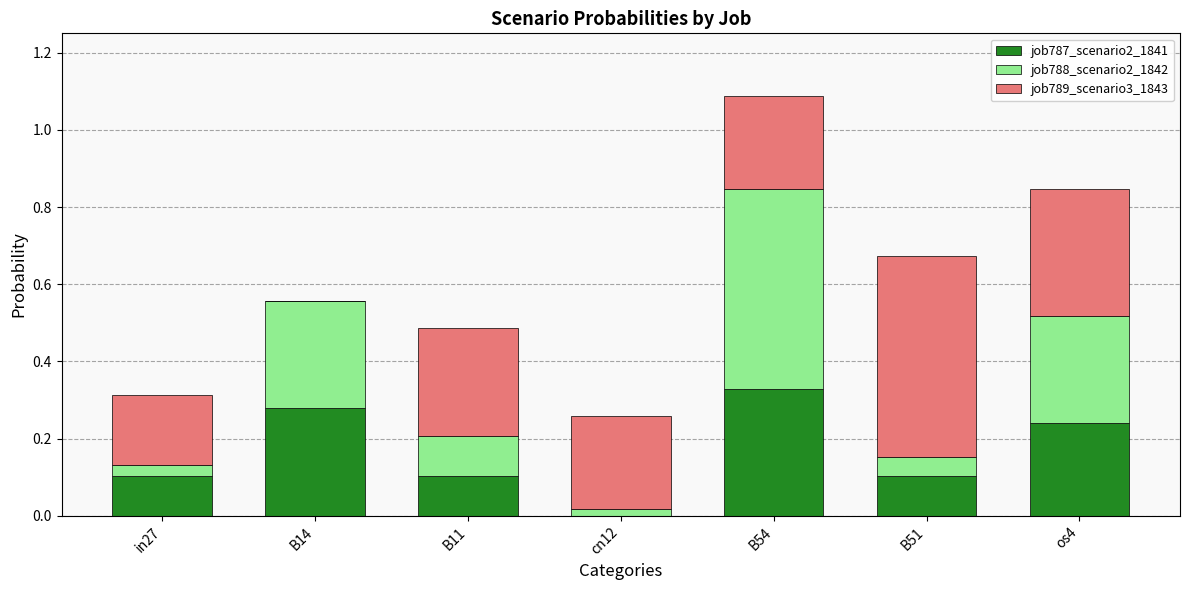

Which category has the highest value in the job787_scenario2_1841 series?

B54